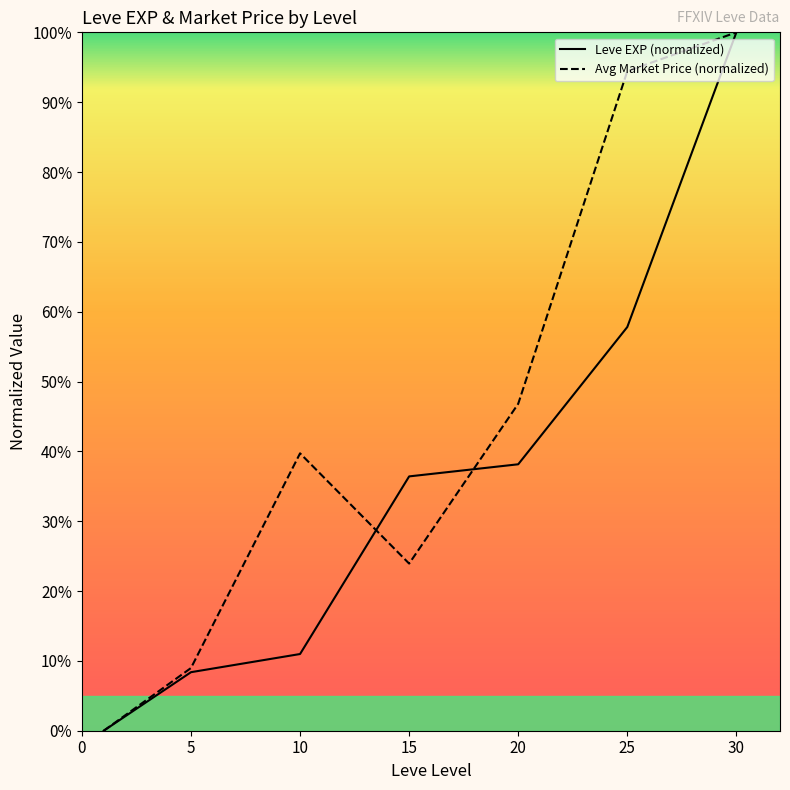

What is the average value of the Leve EXP (normalized) series?

36.0